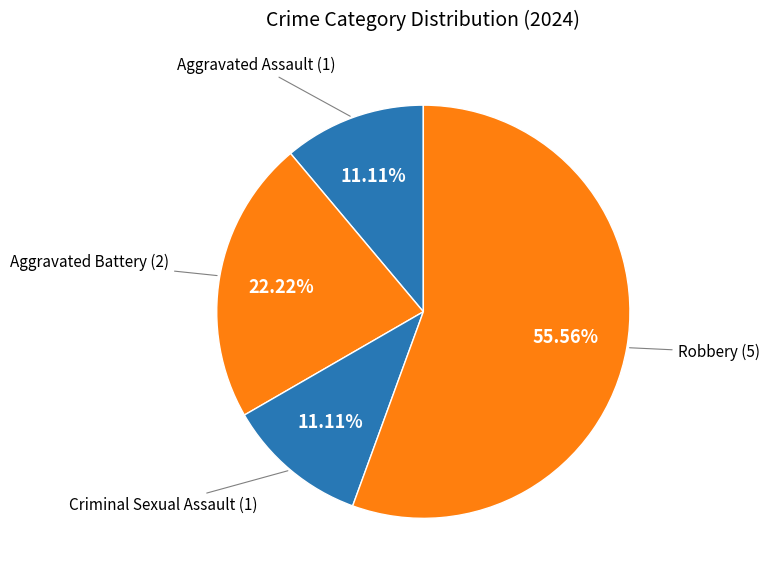

How many slices are in this pie chart?

4